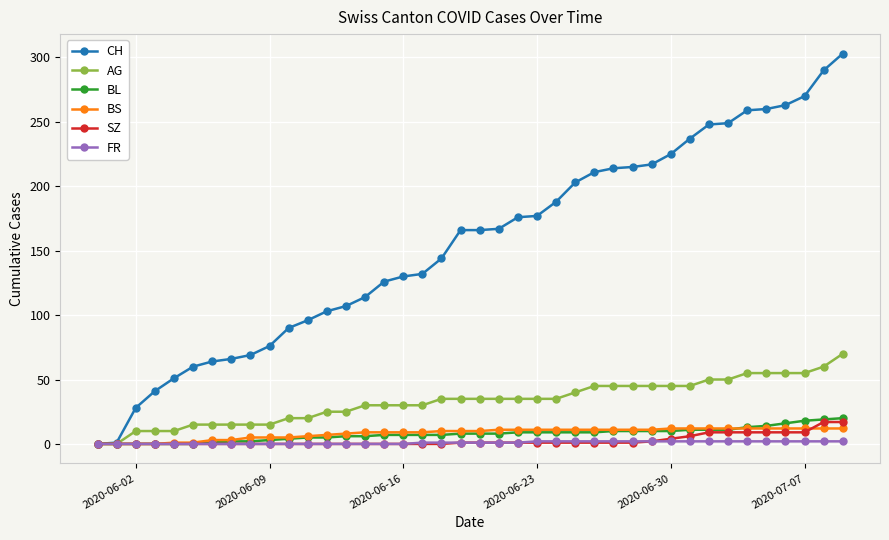

List the series in order of their peak value, lowest first.

FR, BS, SZ, BL, AG, CH